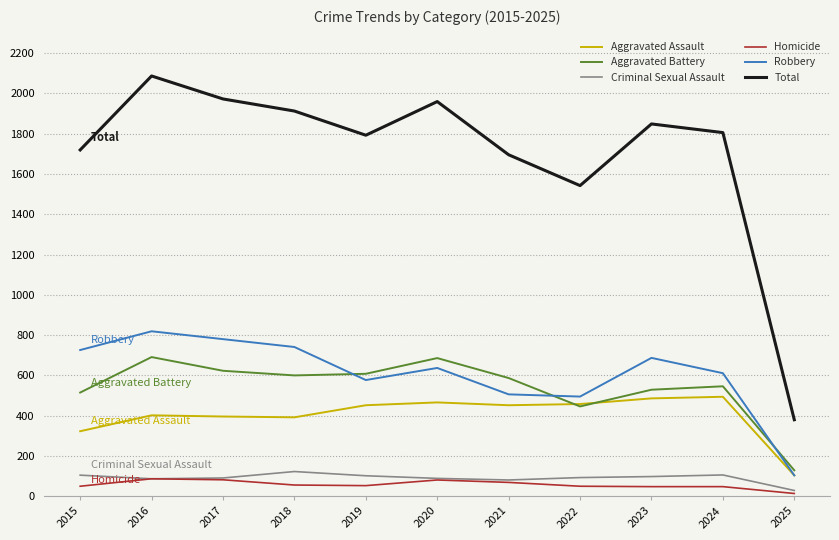

How many lines are shown in the chart?

6